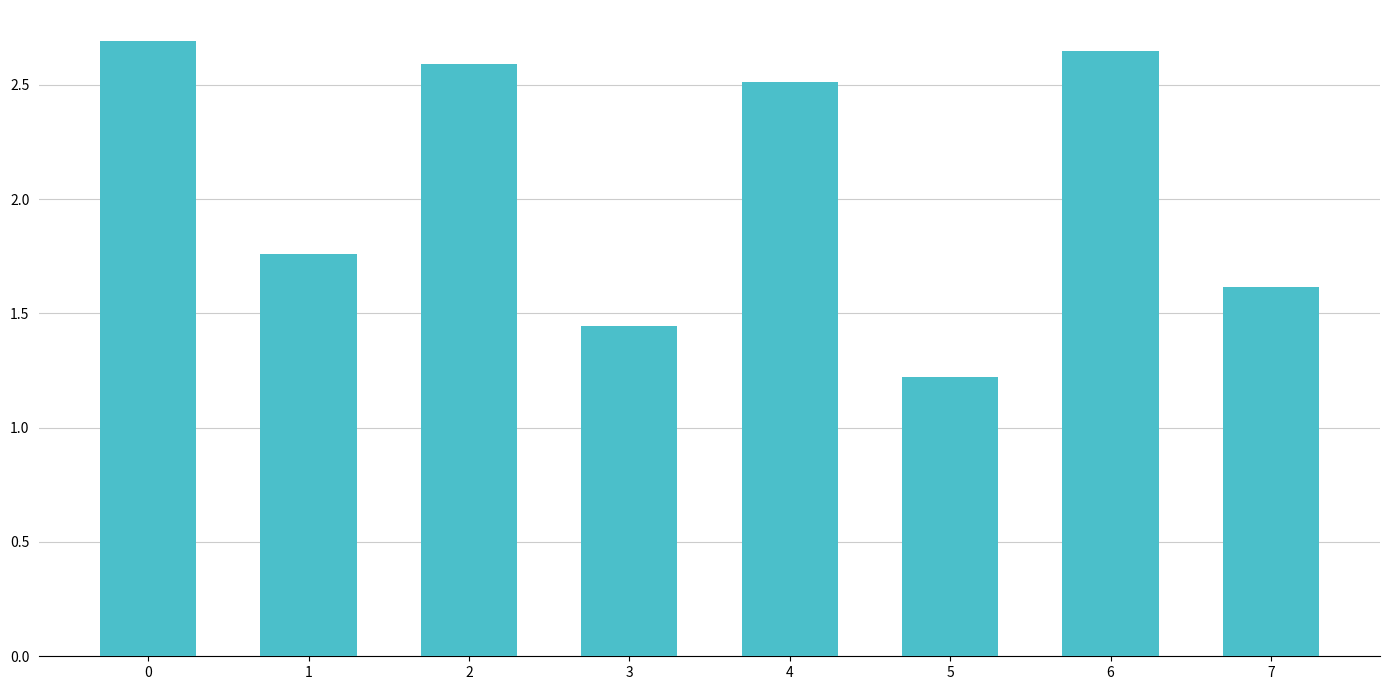

Between 1 and 7, which is larger?

1